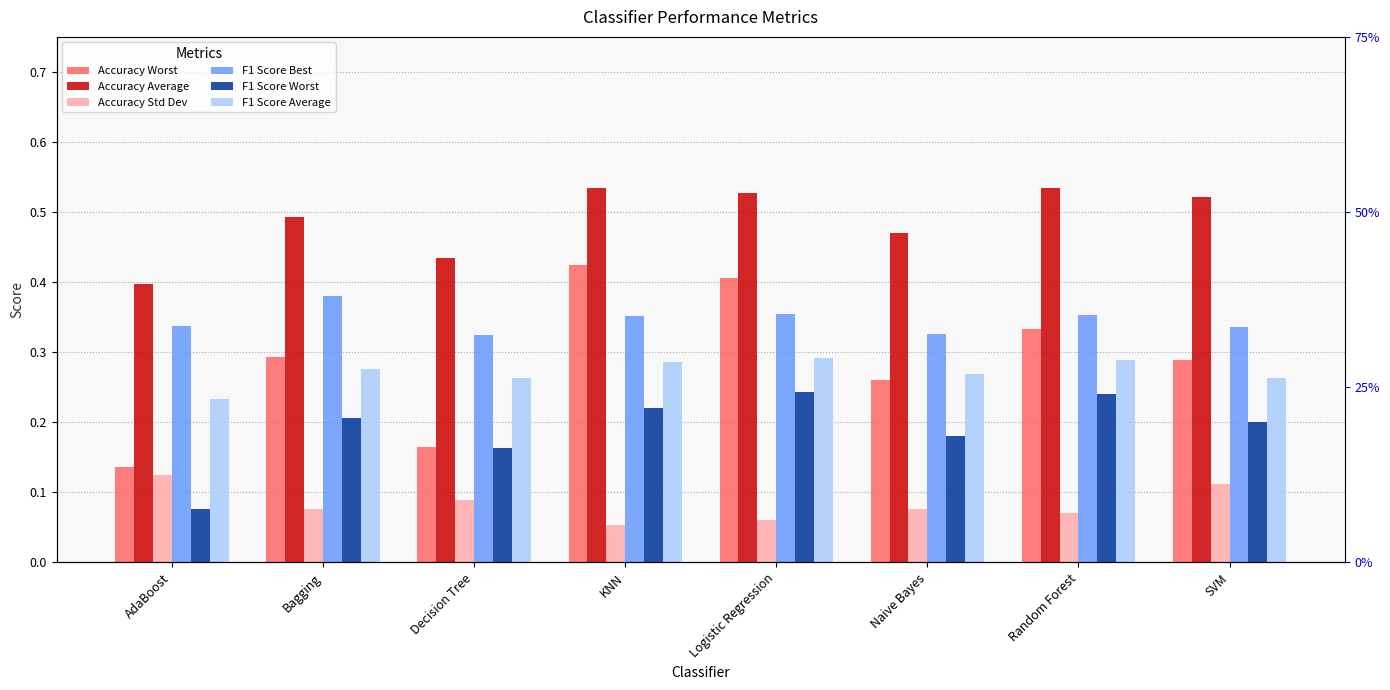

At how many categories does at least one series exceed 0?

8